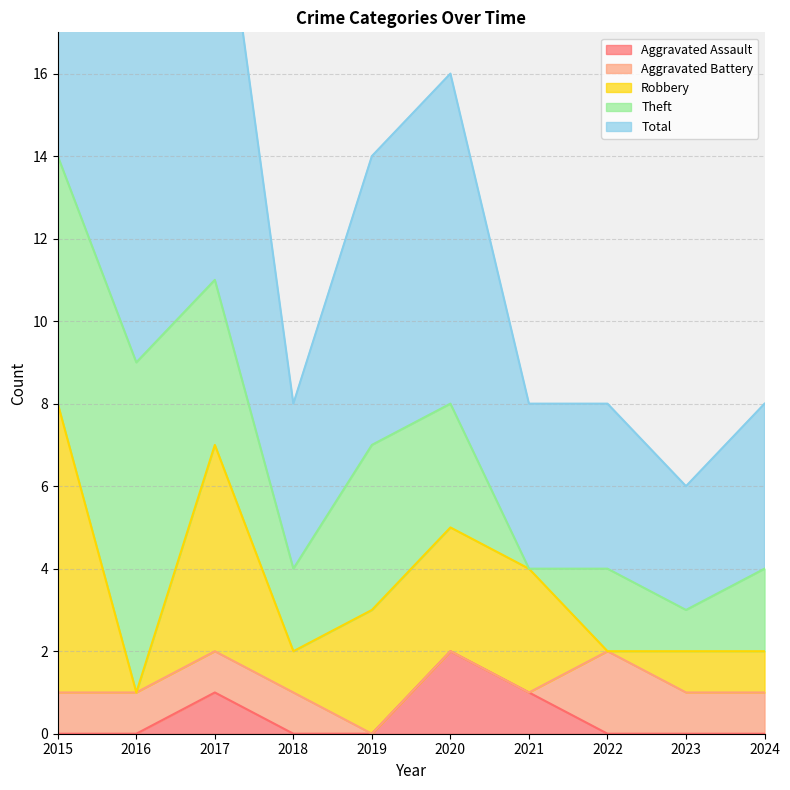

Where is the first local maximum for Total?

2017